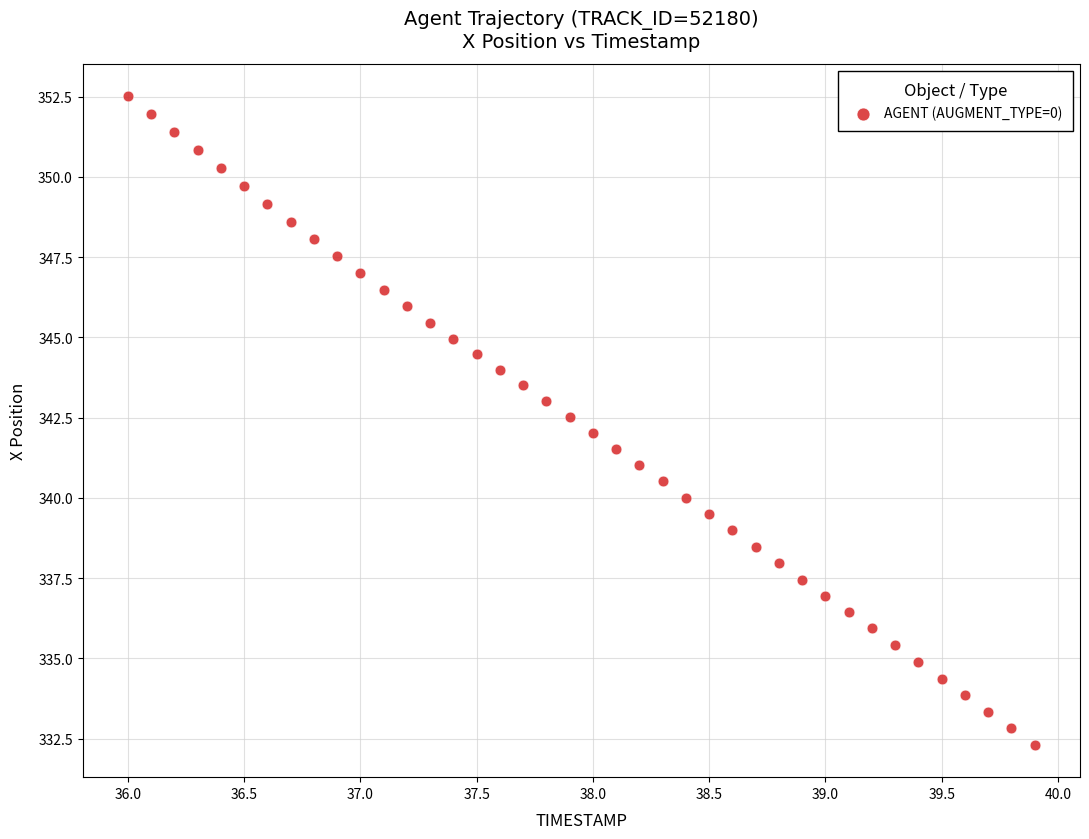

What is the range of X values (max minus min)?

3.9